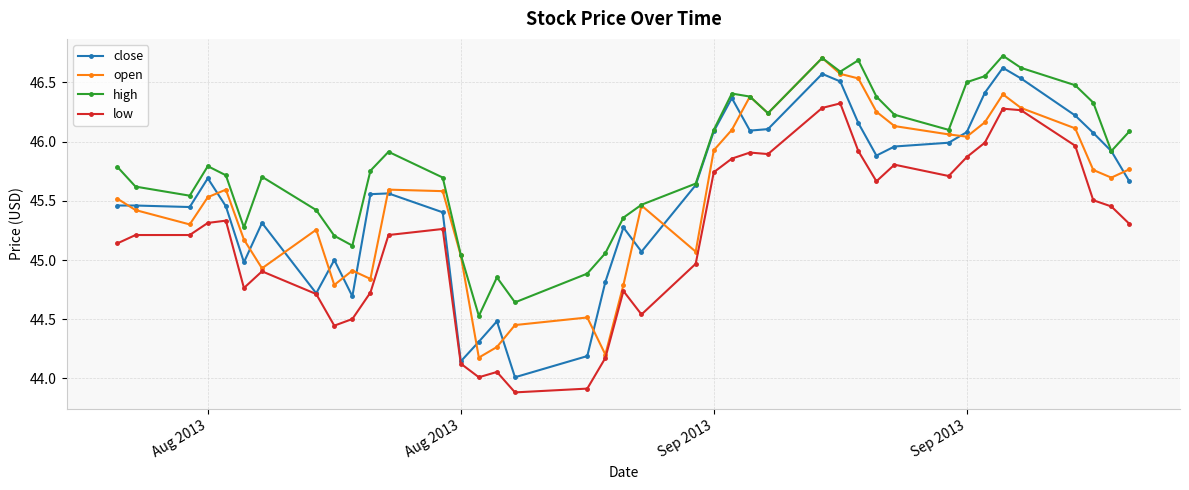

Which series has the largest total across all categories?

high